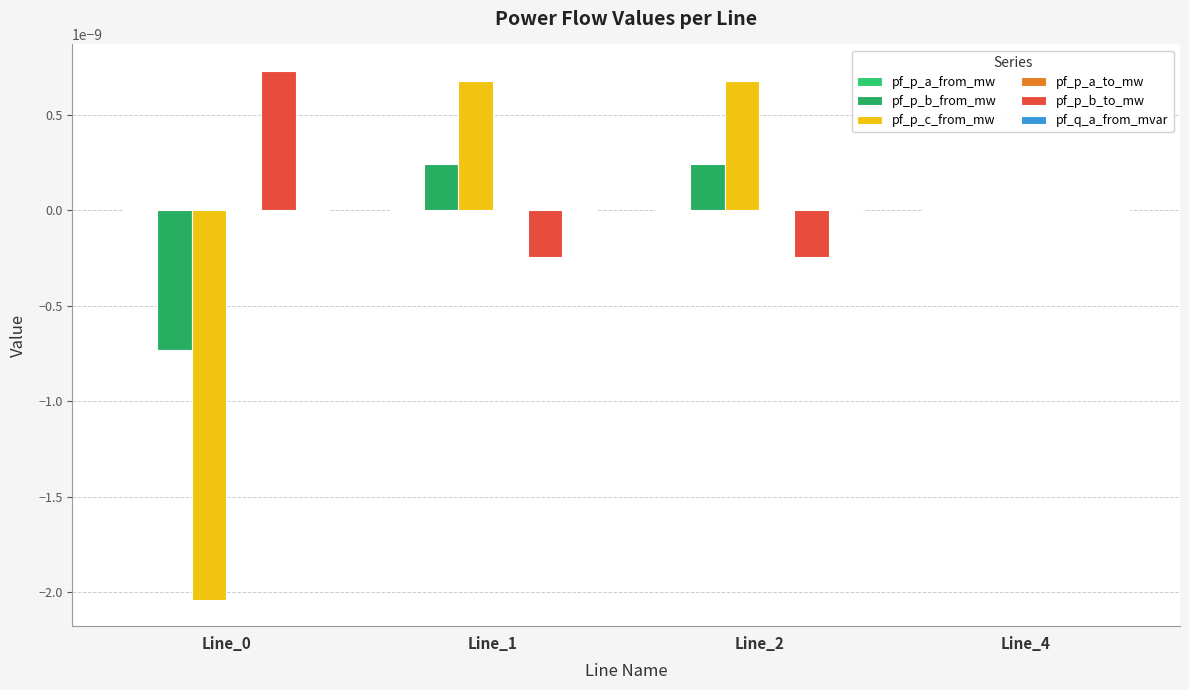

Count the number of data series in this chart.

6